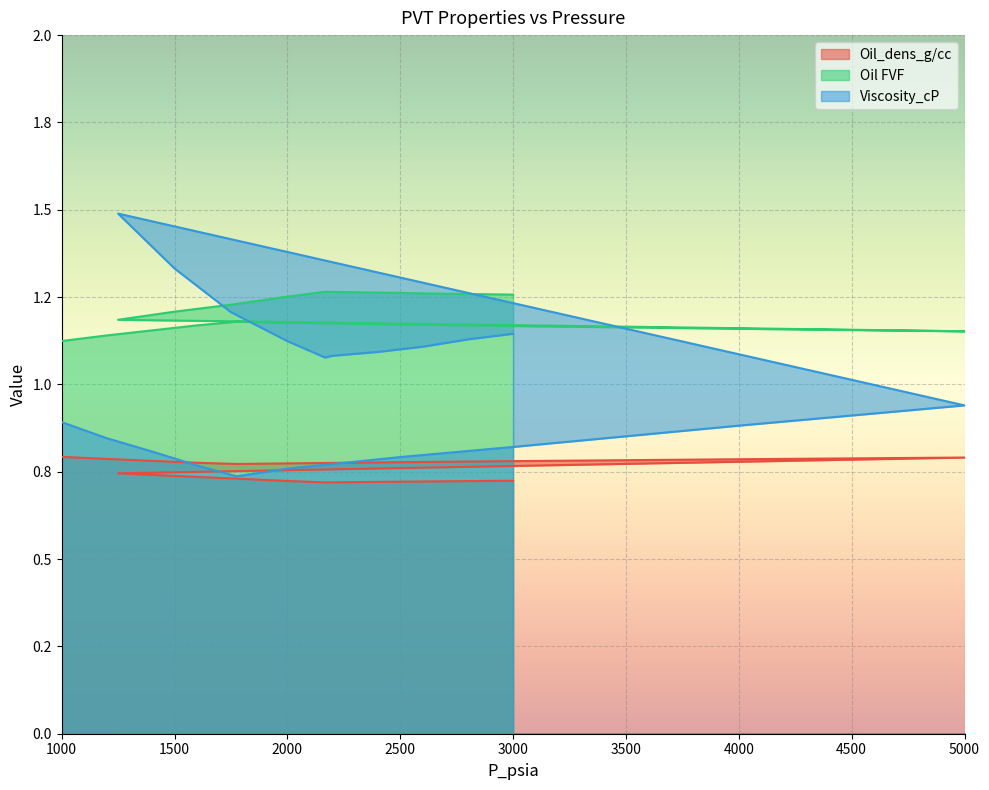

In Oil_dens_g/cc, how many points are lower than both neighbors (excluding endpoints)?

2